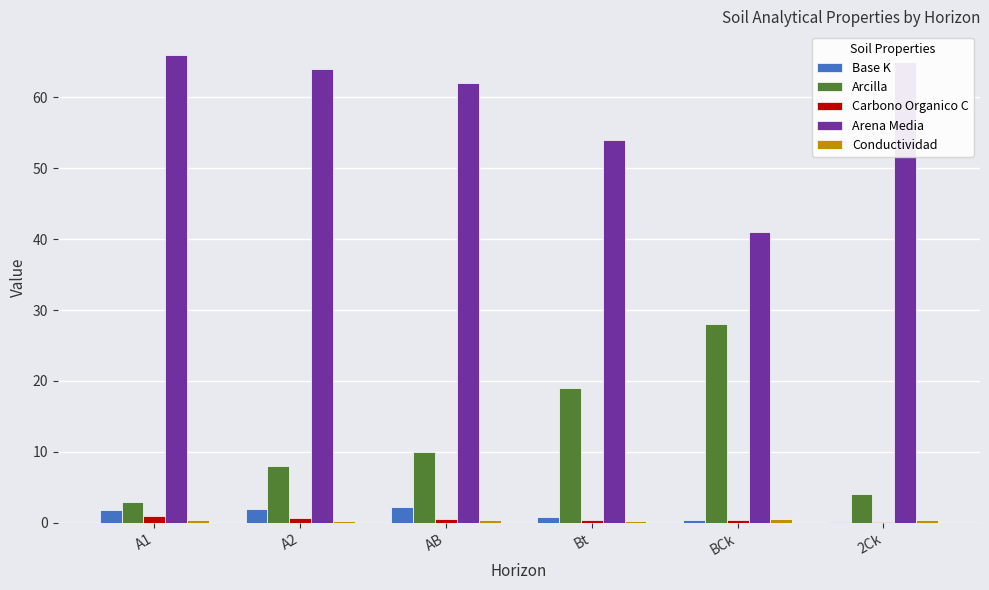

Which series has the largest total across all categories?

Arena Media